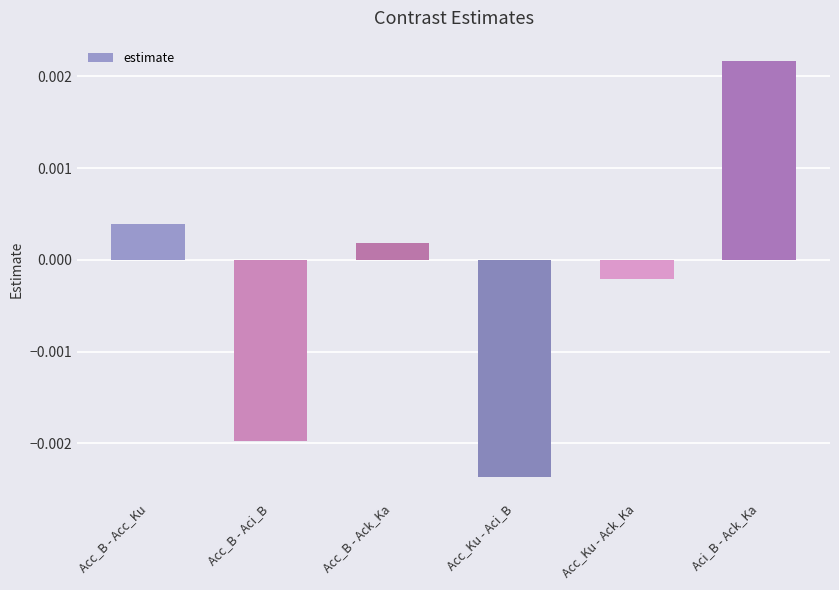

How many values exceed 0?

3